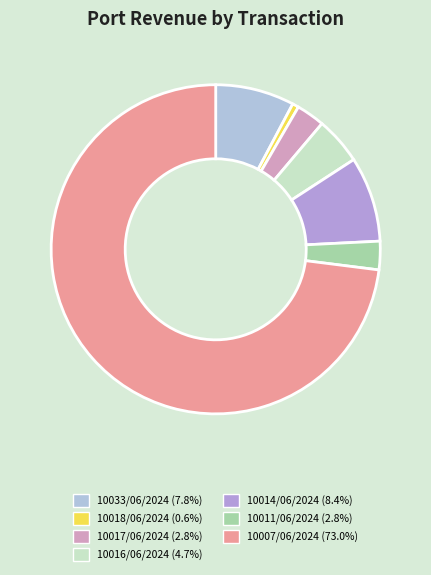

What is the ratio of the value at 10011/06/2024 to the value at 10018/06/2024?

4.5